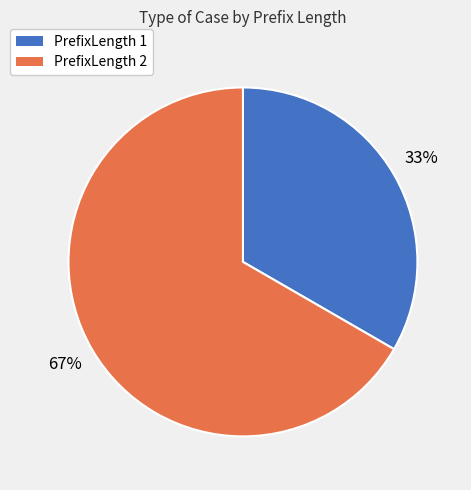

How many slices are in this pie chart?

2